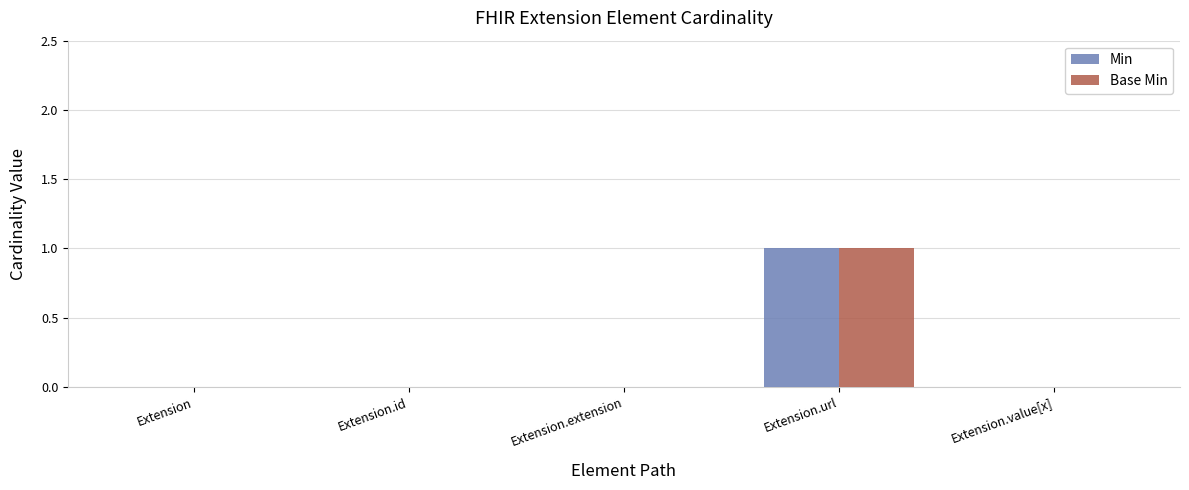

How many groups of bars are there?

5